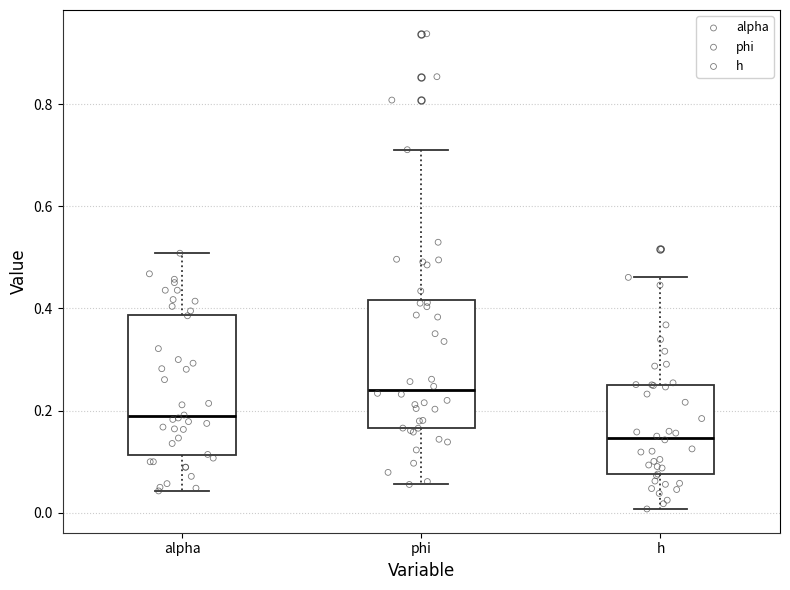

Reading left to right, transcribe this box plot: for each box, give where its median line is, the range the box spans, and where its two whiskers end, as read against the y-axis. The values are not printed on the chart, so give them approximately, as read against the axis.

alpha: median 0.18, box 0.12 to 0.38, whiskers 0.04 to 0.50
phi: median 0.24, box 0.16 to 0.42, whiskers 0.06 to 0.72
h: median 0.14, box 0.08 to 0.26, whiskers 0.00 to 0.46